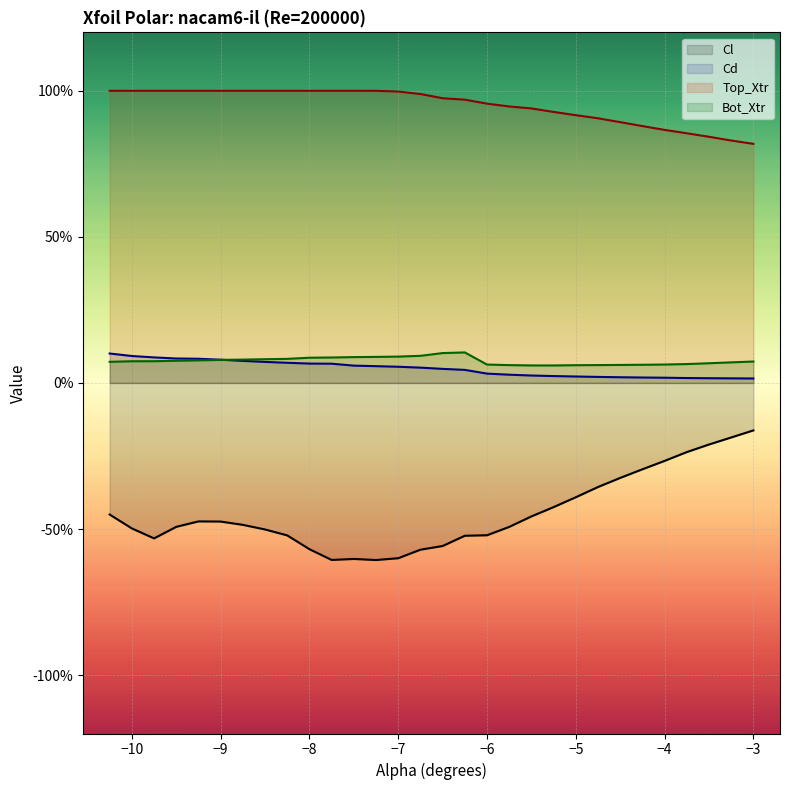

Does the chart display data point markers on the line(s)?

No